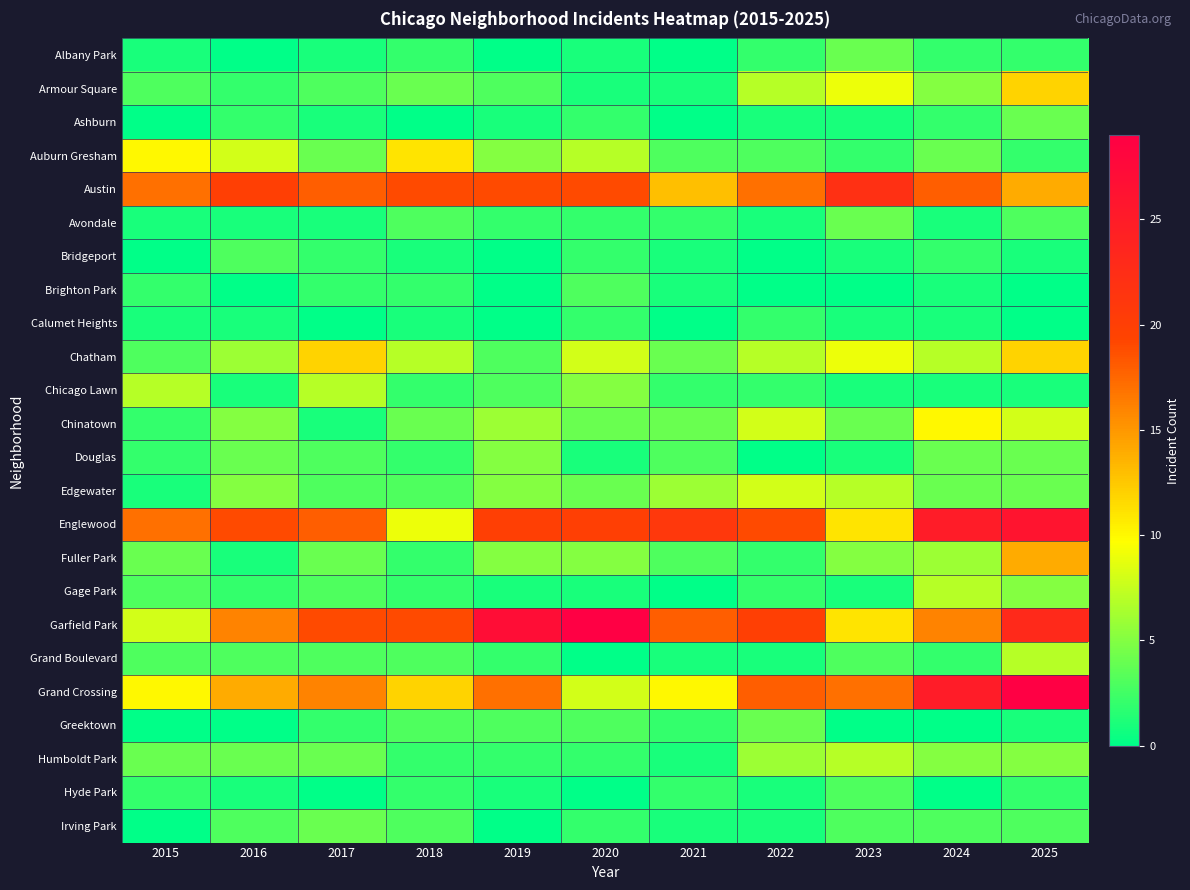

At which category does the chart reach its minimum across all series?

2016